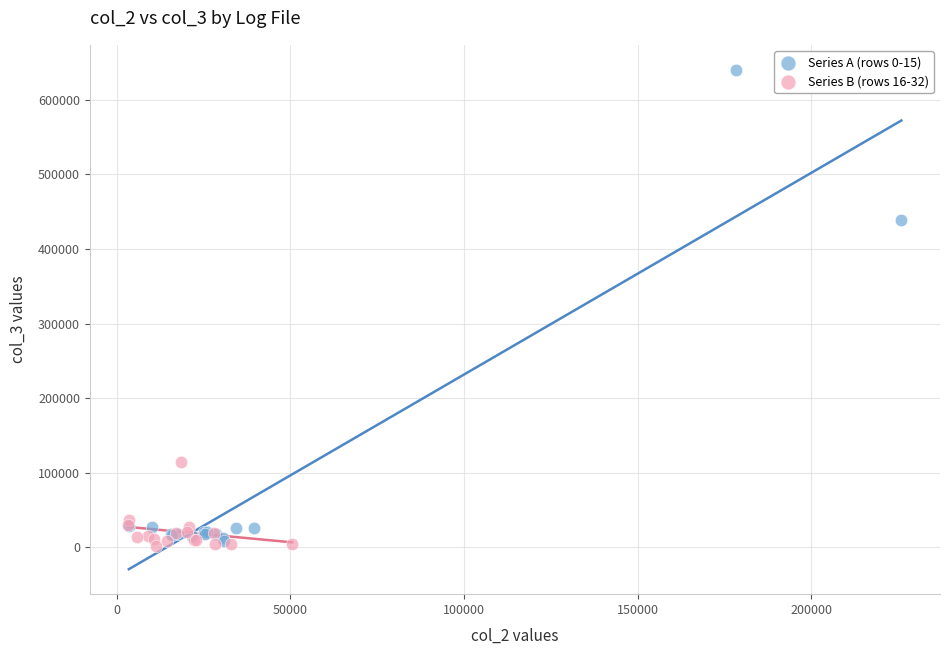

Which series reaches the maximum Y coordinate?

Series A (rows 0-15)